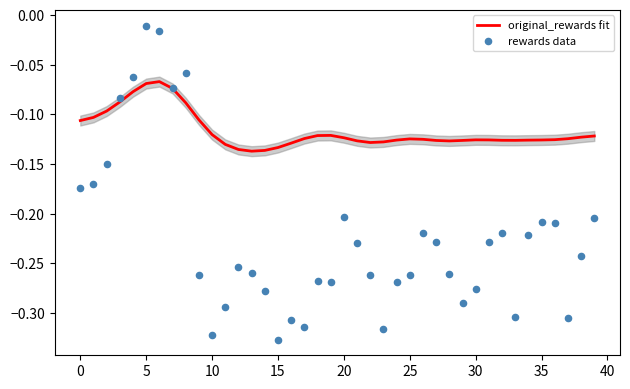

Is the value of rewards data at 14 greater than the value of original_rewards fit at 18?

No